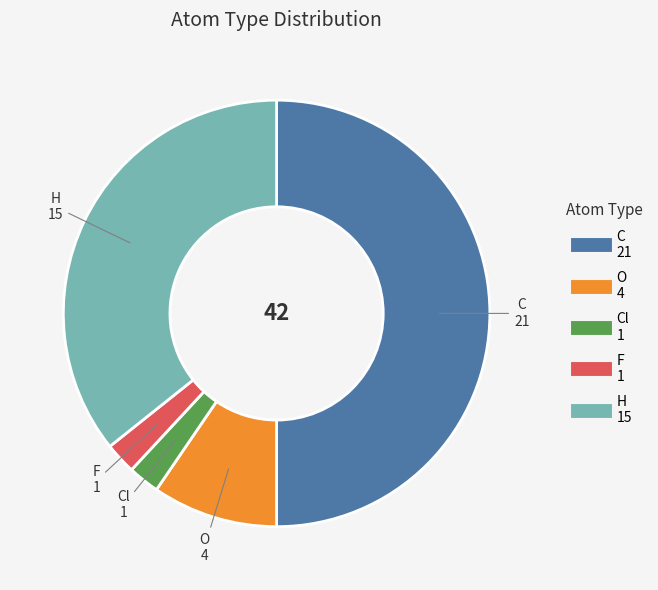

Rank the categories by value from lowest to highest.

Cl, F, O, H, C